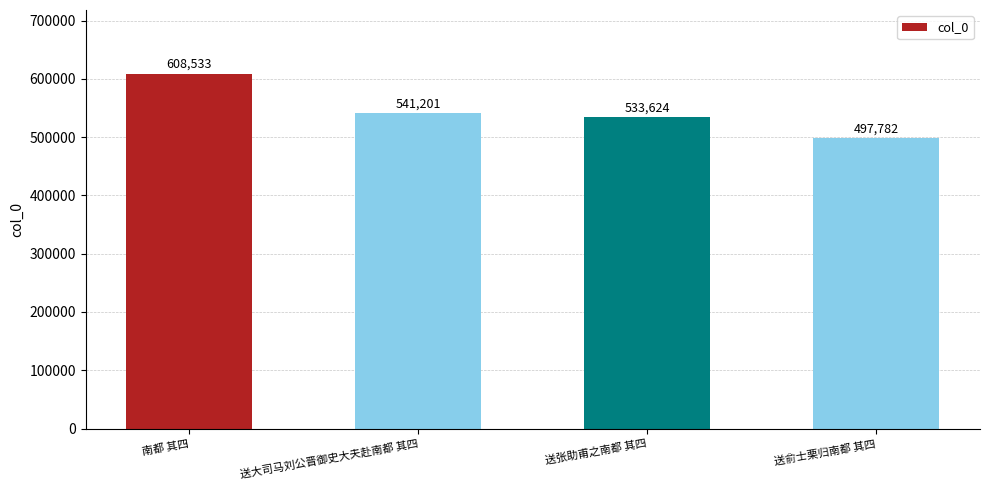

True or false: the data shows 868096 at 送张助甫之南都 其四.

False